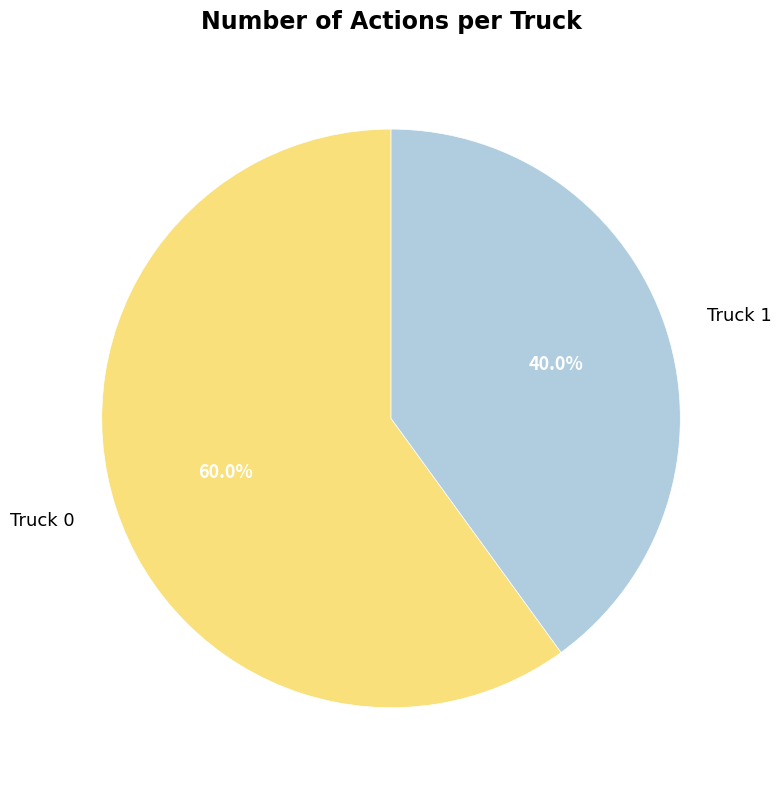

To the nearest percent, what percentage of the pie is Truck 1?

40%